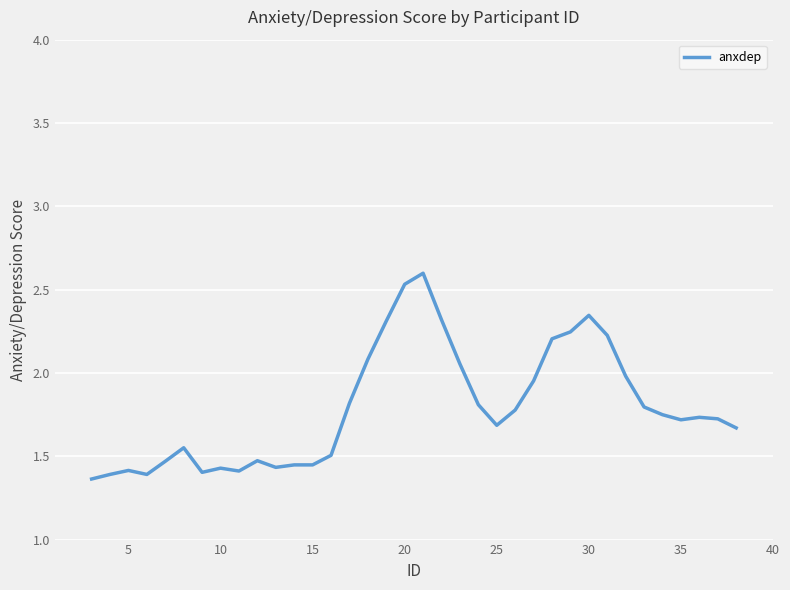

What is the maximum value shown in the chart?

2.6